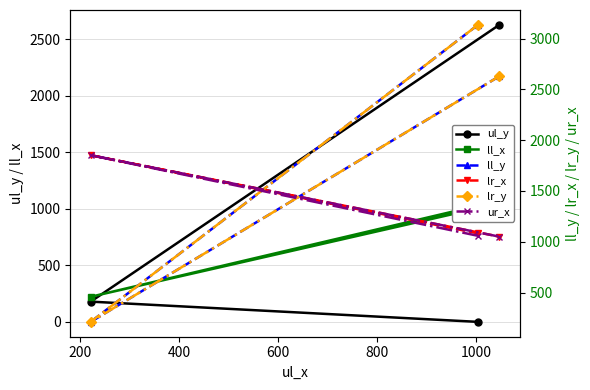

How many data points in ul_y are less than 179?

1